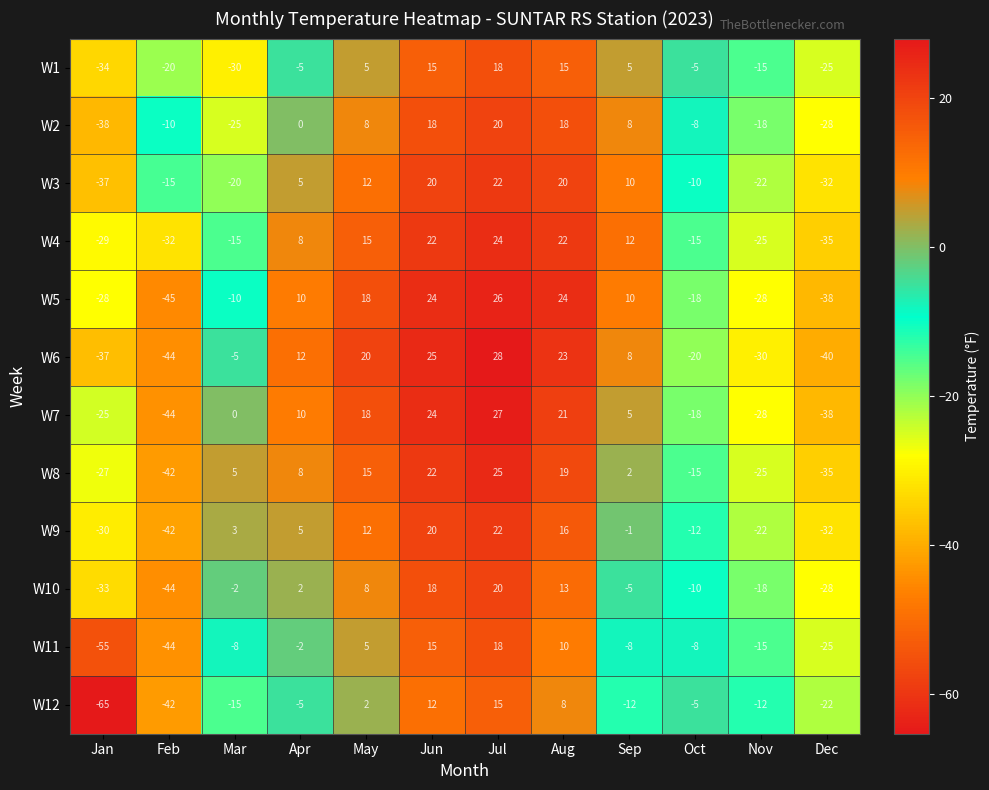

At which category does the chart reach its peak across all series?

Jul